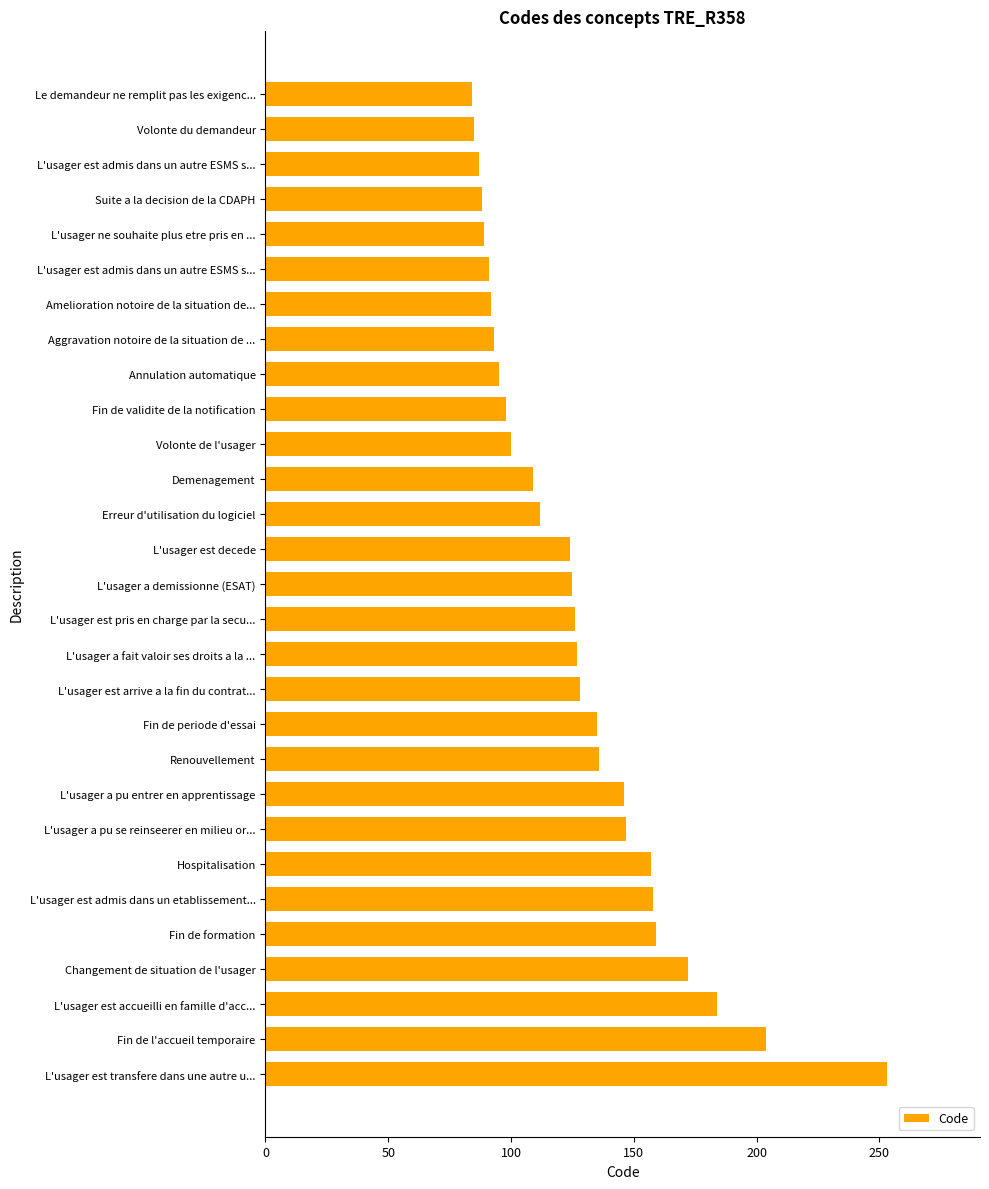

How many distinct data groups are displayed?

1